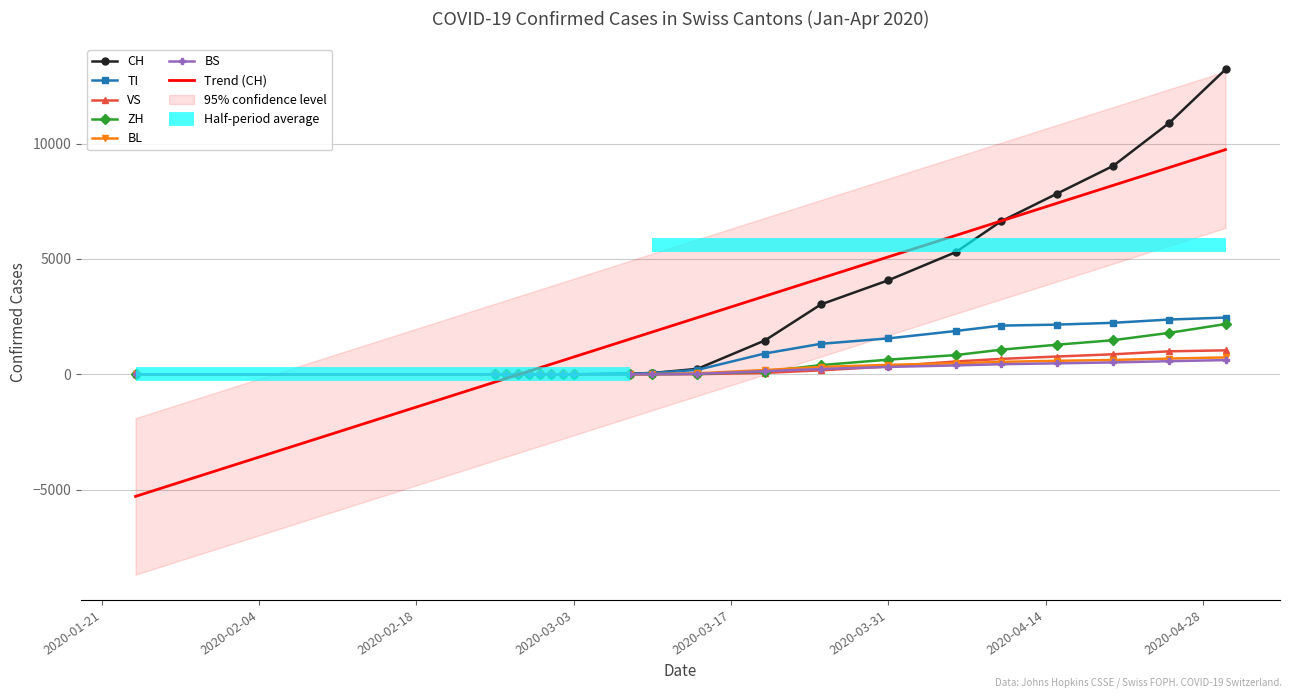

What is the sum of the TI values at 2020-04-06 and 2020-03-08?

1897